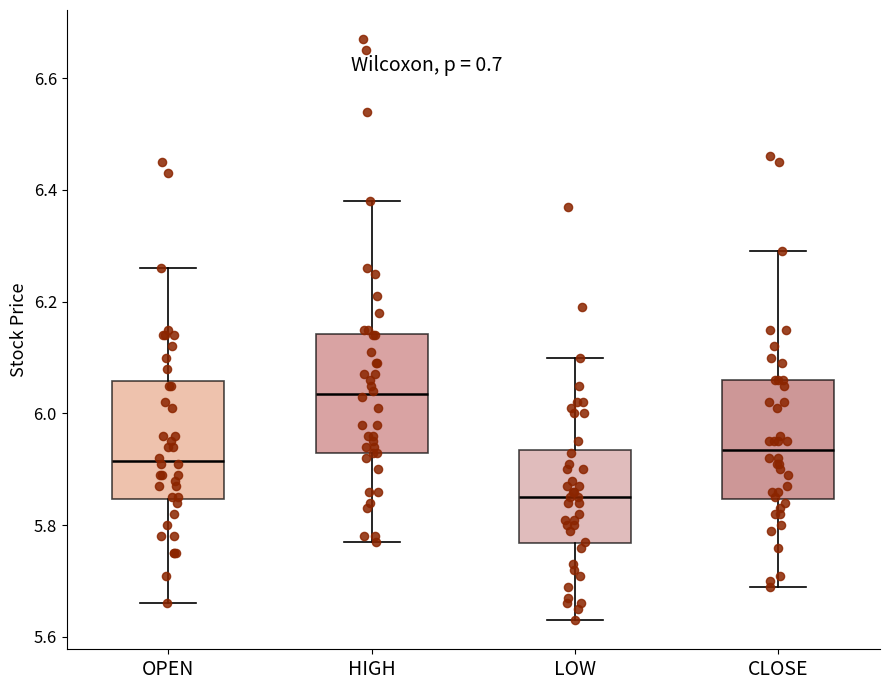

Where does the upper whisker of the box for OPEN end on the y-axis? The values are not printed on the chart, so give them approximately, as read against the axis.

6.26